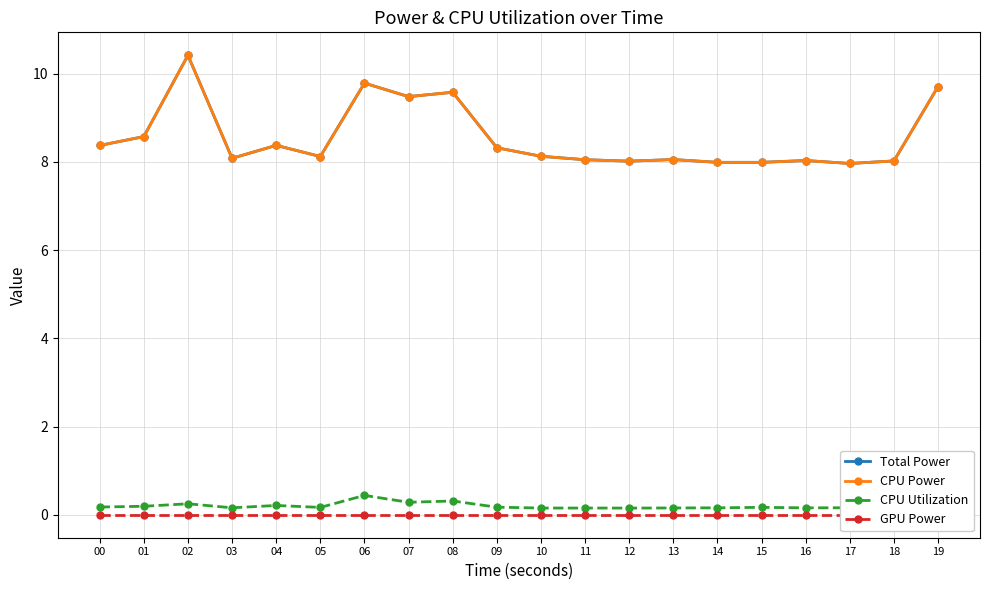

What is the sum of all CPU Power values?

171.0